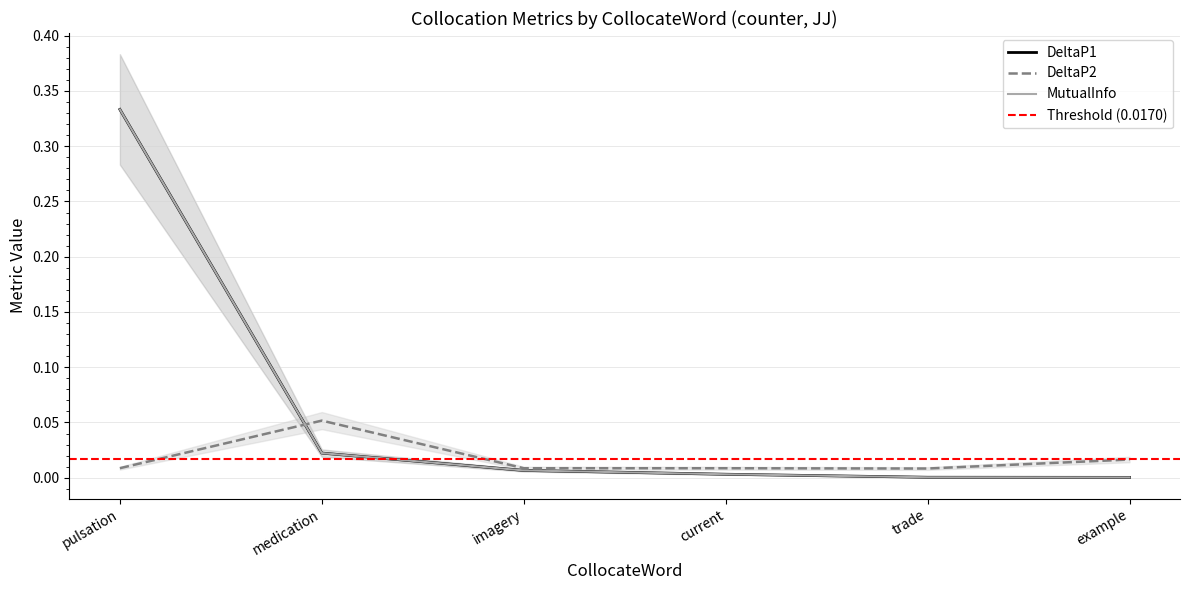

List the series in order of their peak value, highest first.

DeltaP1, MutualInfo, DeltaP2